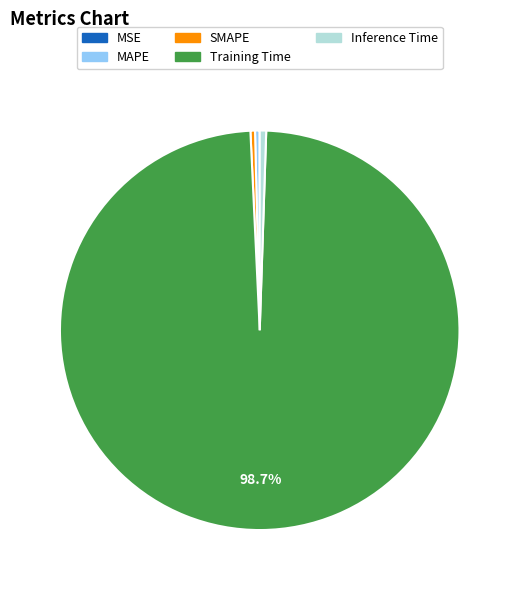

Which category accounts for the majority?

Training Time